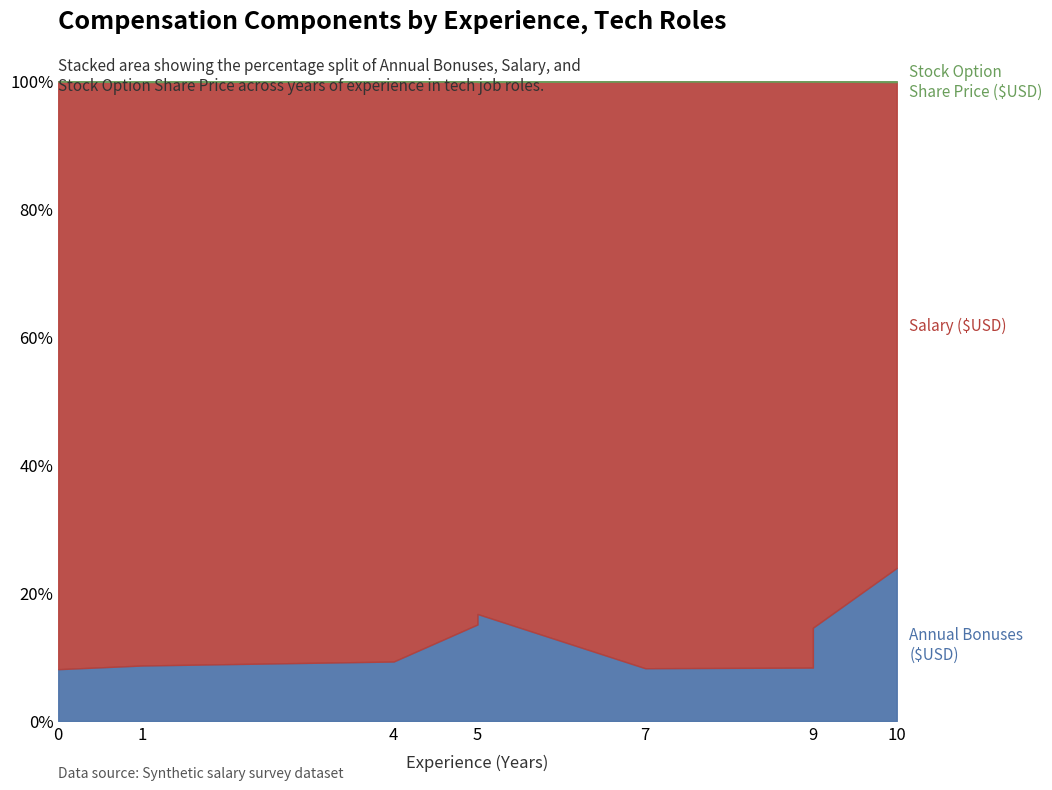

Reading left to right, list all the values displayed in this chart.

Annual Bonuses ($USD): 16000.0	12000.0	12000.0	24000.0	27000.0	17000.0	17000.0	19000.0	26000.0
Salary ($USD): 181473.0	126162.0	117020.0	134973.0	134208.0	189073.0	186476.0	111262.0	82495.0
Stock Option Share Price ($USD): 137.5	237.2	90.8	131.2	274.6	116.0	168.6	100.8	200.0